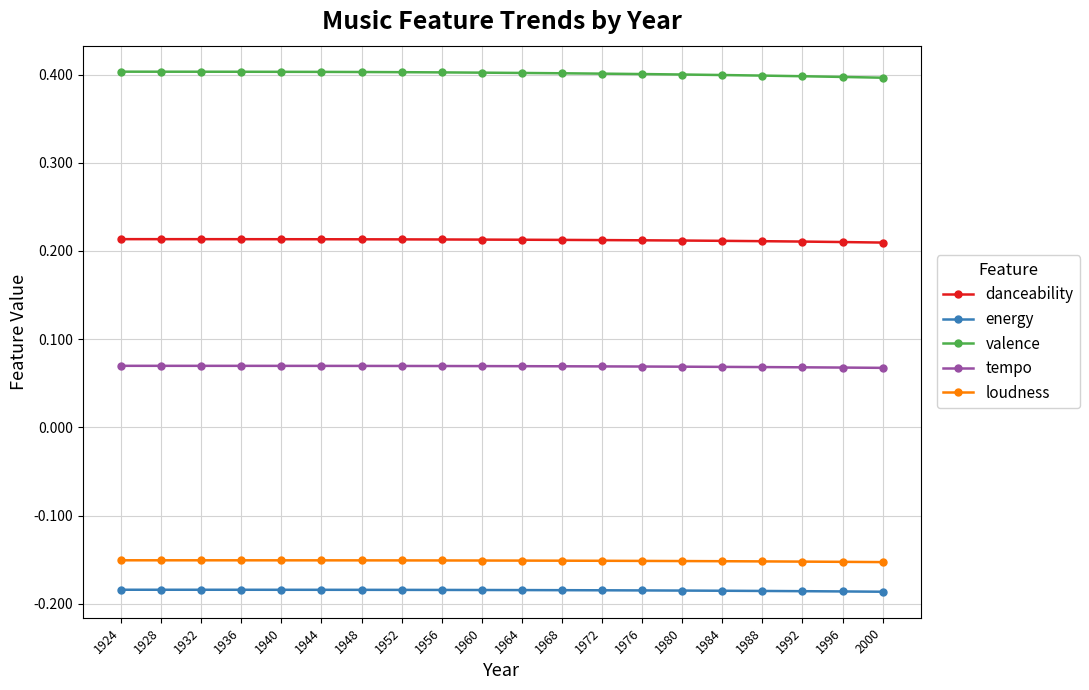

Rank the series by their maximum value, from lowest to highest.

energy, loudness, tempo, danceability, valence